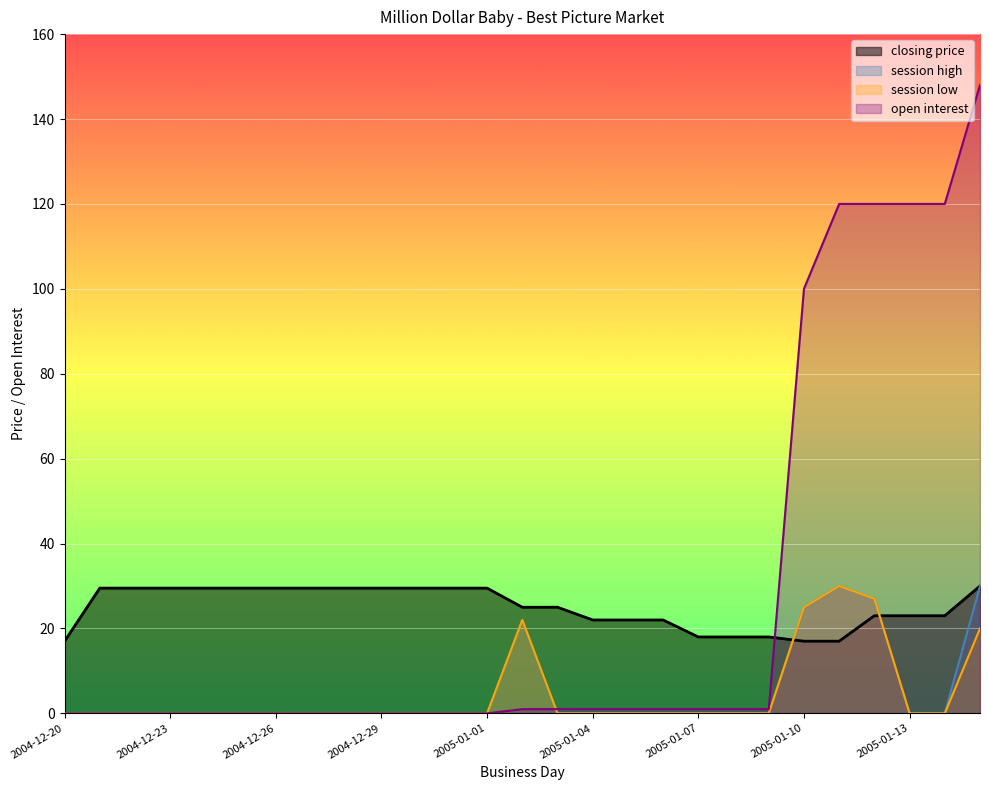

Reading left to right, extract all data points from this chart.

closing price: 2004-12-20=17.0	2004-12-21=29.5	2004-12-22=29.5	2004-12-23=29.5	2004-12-24=29.5	2004-12-25=29.5	2004-12-26=29.5	2004-12-27=29.5	2004-12-28=29.5	2004-12-29=29.5	2004-12-30=29.5	2004-12-31=29.5	2005-01-01=29.5	2005-01-02=25.0	2005-01-03=25.0	2005-01-04=22.0	2005-01-05=22.0	2005-01-06=22.0	2005-01-07=18.0	2005-01-08=18.0	2005-01-09=18.0	2005-01-10=17.0	2005-01-11=17.0	2005-01-12=23.0	2005-01-13=23.0	2005-01-14=23.0	2005-01-15=30.0
session high: 2004-12-20=0.0	2004-12-21=0.0	2004-12-22=0.0	2004-12-23=0.0	2004-12-24=0.0	2004-12-25=0.0	2004-12-26=0.0	2004-12-27=0.0	2004-12-28=0.0	2004-12-29=0.0	2004-12-30=0.0	2004-12-31=0.0	2005-01-01=0.0	2005-01-02=22.0	2005-01-03=0.0	2005-01-04=0.0	2005-01-05=0.0	2005-01-06=0.0	2005-01-07=0.0	2005-01-08=0.0	2005-01-09=0.0	2005-01-10=25.0	2005-01-11=30.0	2005-01-12=27.0	2005-01-13=0.0	2005-01-14=0.0	2005-01-15=30.0
session low: 2004-12-20=0.0	2004-12-21=0.0	2004-12-22=0.0	2004-12-23=0.0	2004-12-24=0.0	2004-12-25=0.0	2004-12-26=0.0	2004-12-27=0.0	2004-12-28=0.0	2004-12-29=0.0	2004-12-30=0.0	2004-12-31=0.0	2005-01-01=0.0	2005-01-02=22.0	2005-01-03=0.0	2005-01-04=0.0	2005-01-05=0.0	2005-01-06=0.0	2005-01-07=0.0	2005-01-08=0.0	2005-01-09=0.0	2005-01-10=25.0	2005-01-11=30.0	2005-01-12=27.0	2005-01-13=0.0	2005-01-14=0.0	2005-01-15=20.0
open interest: 2004-12-20=0.0	2004-12-21=0.0	2004-12-22=0.0	2004-12-23=0.0	2004-12-24=0.0	2004-12-25=0.0	2004-12-26=0.0	2004-12-27=0.0	2004-12-28=0.0	2004-12-29=0.0	2004-12-30=0.0	2004-12-31=0.0	2005-01-01=0.0	2005-01-02=1.0	2005-01-03=1.0	2005-01-04=1.0	2005-01-05=1.0	2005-01-06=1.0	2005-01-07=1.0	2005-01-08=1.0	2005-01-09=1.0	2005-01-10=100.0	2005-01-11=120.0	2005-01-12=120.0	2005-01-13=120.0	2005-01-14=120.0	2005-01-15=148.0